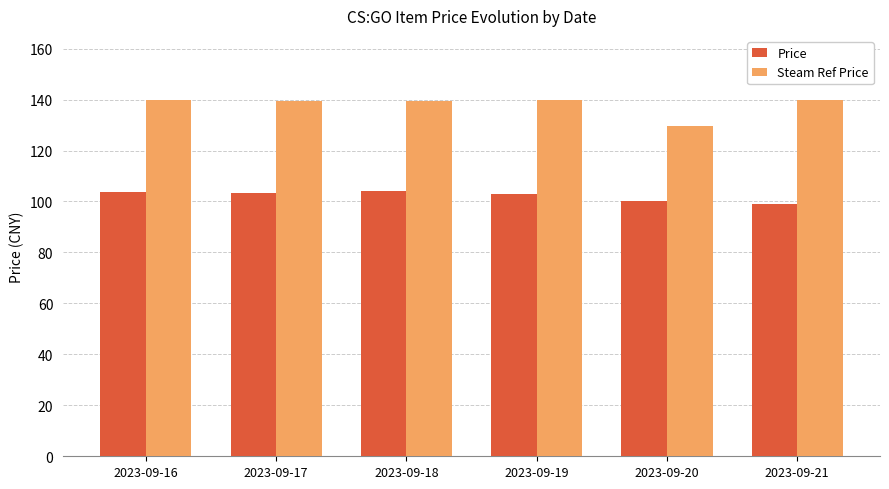

Rank the series by their average value, from highest to lowest.

Steam Ref Price, Price